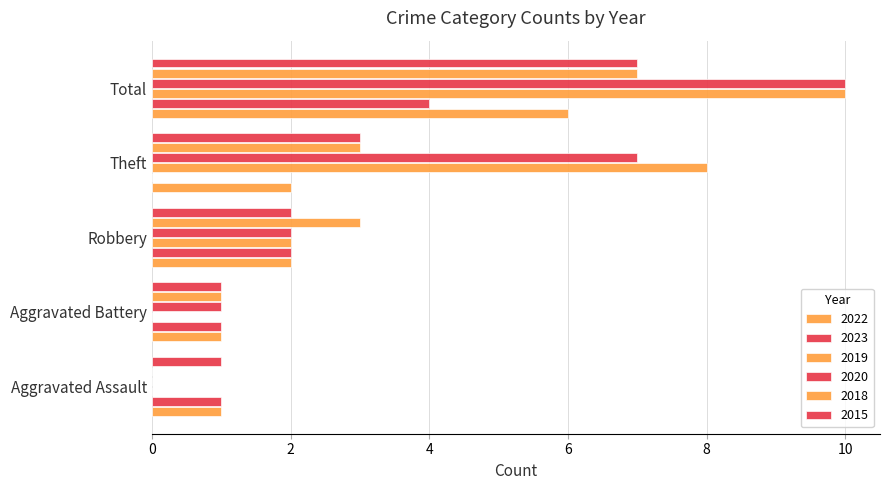

At which label does 2019 reach its minimum?

Aggravated Assault